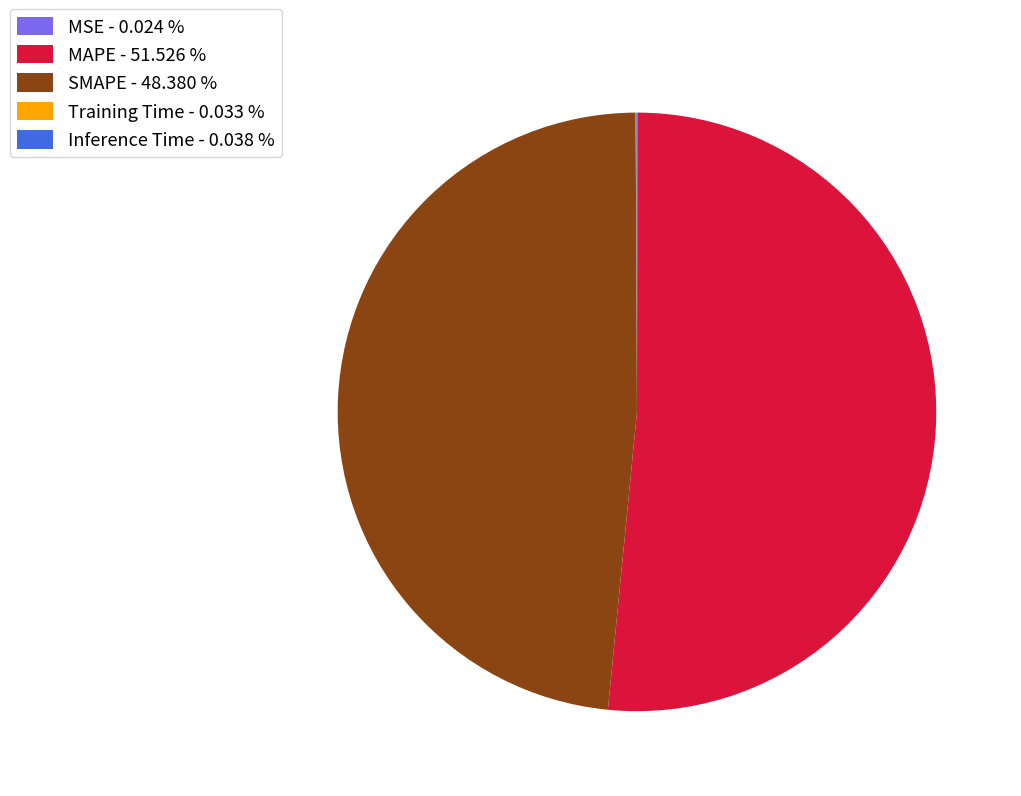

Does any single category account for the majority?

Yes